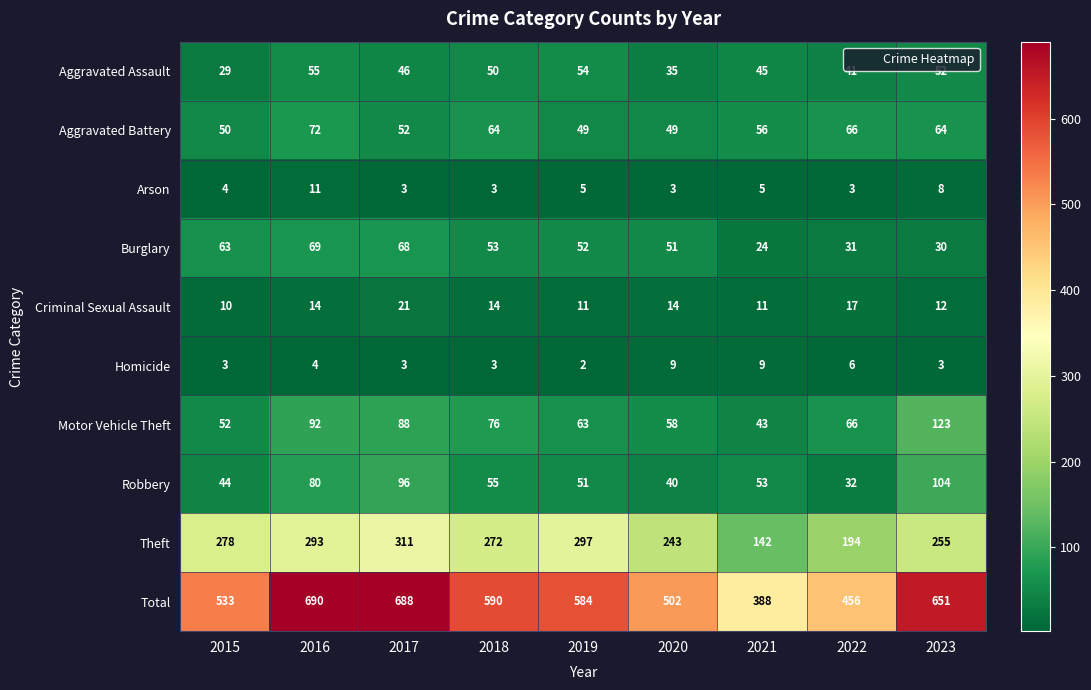

What is the sum of all Aggravated Battery values?

522